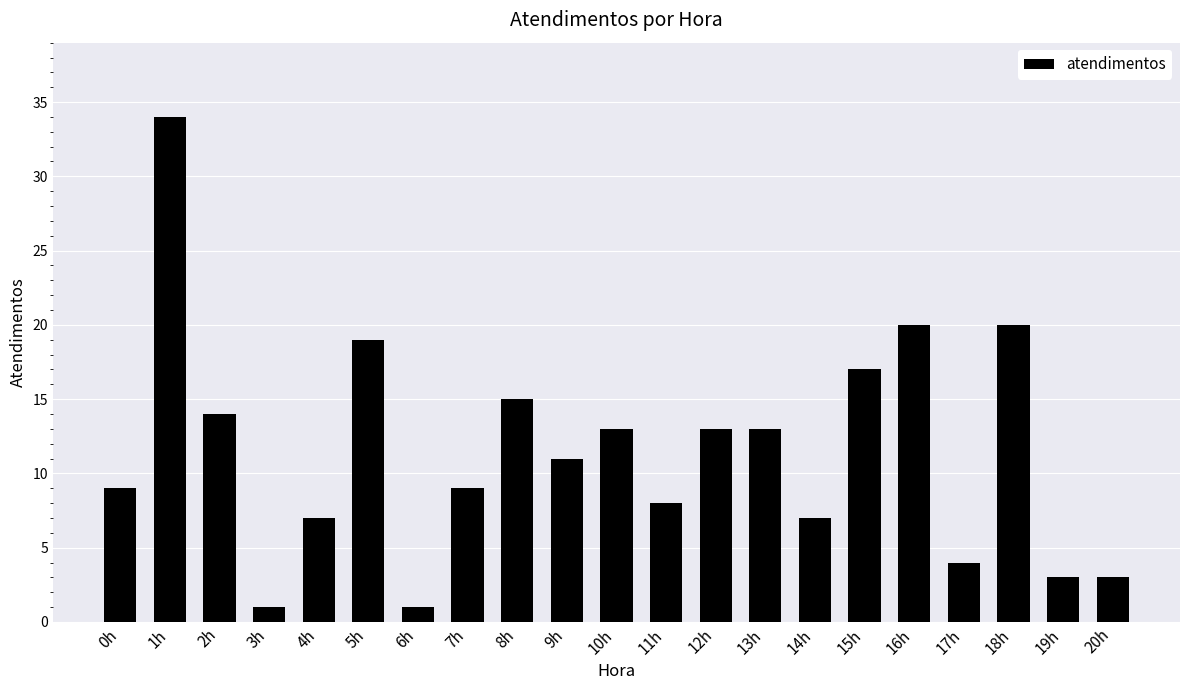

What is the difference between the second highest and minimum values?

19